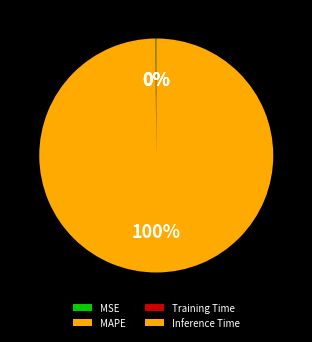

Is MAPE the majority of the pie?

Yes